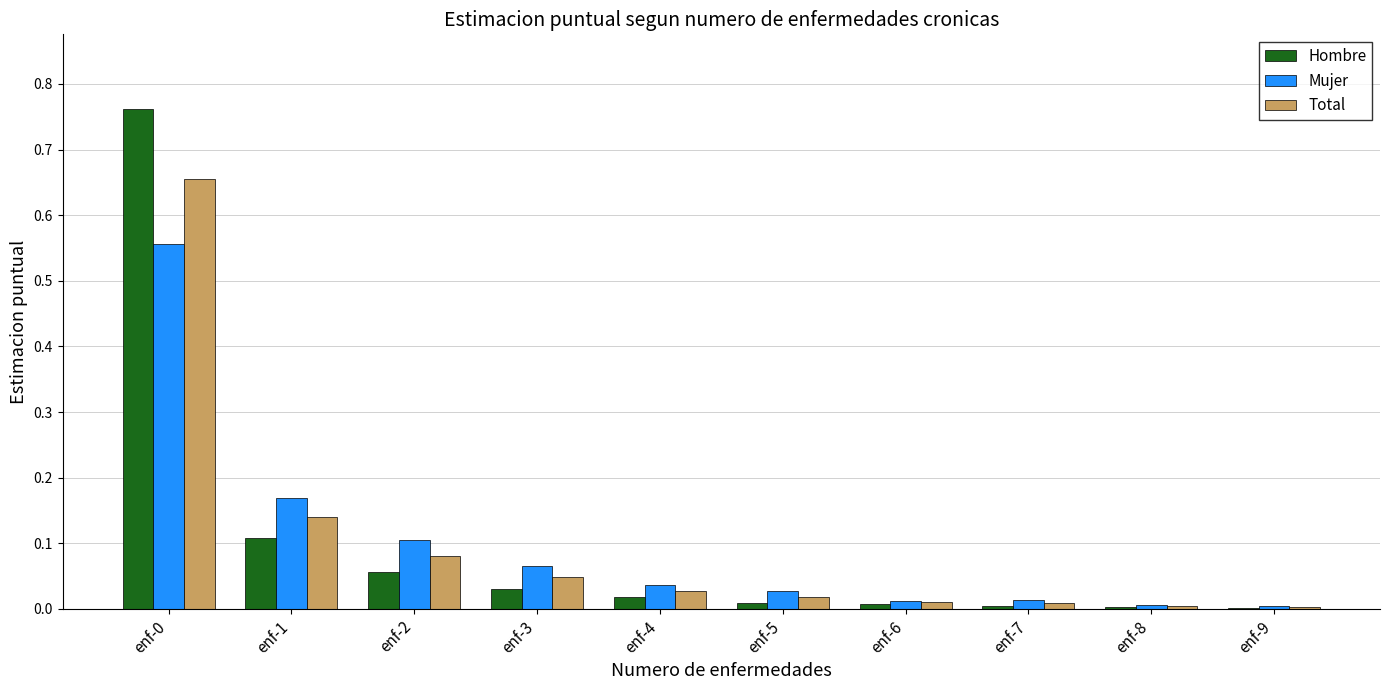

True or false: Hombre has a value of 0.0 at enf-3.

True